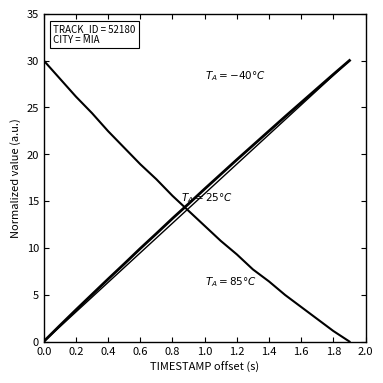

How many lines are shown in the chart?

3